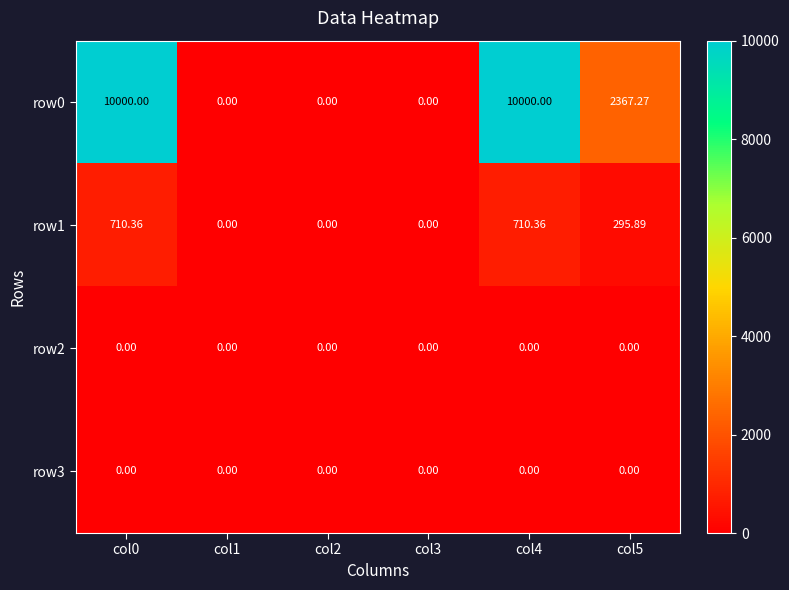

Is the value of row3 at col2 greater than the value of row0 at col5?

No